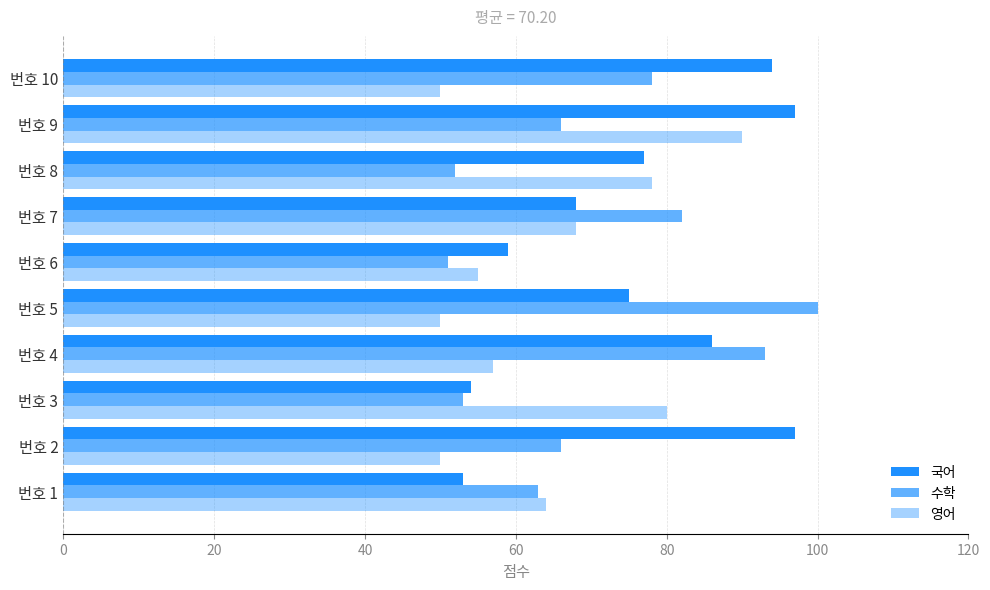

List the series in order of their peak value, lowest first.

영어, 국어, 수학